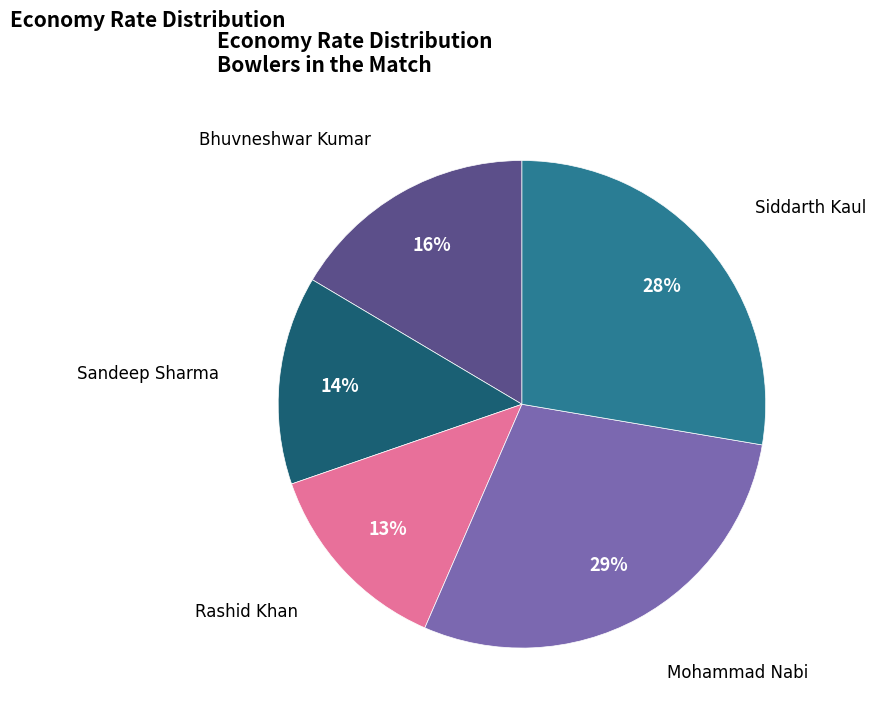

How many slices are in this pie chart?

5